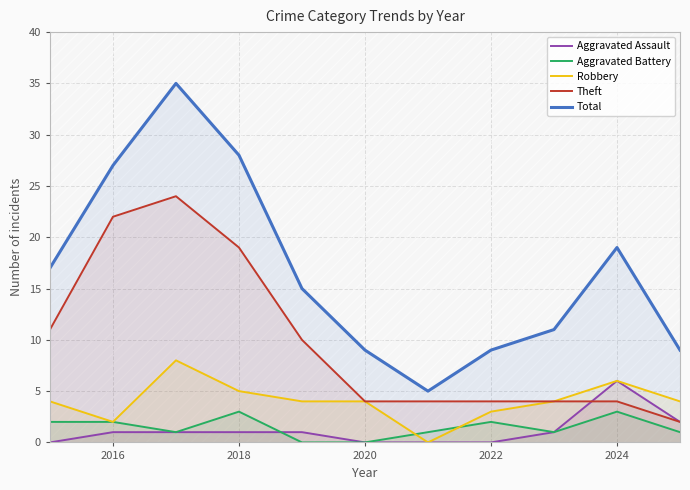

The value of Aggravated Assault at 2022 is 3. True or false?

False